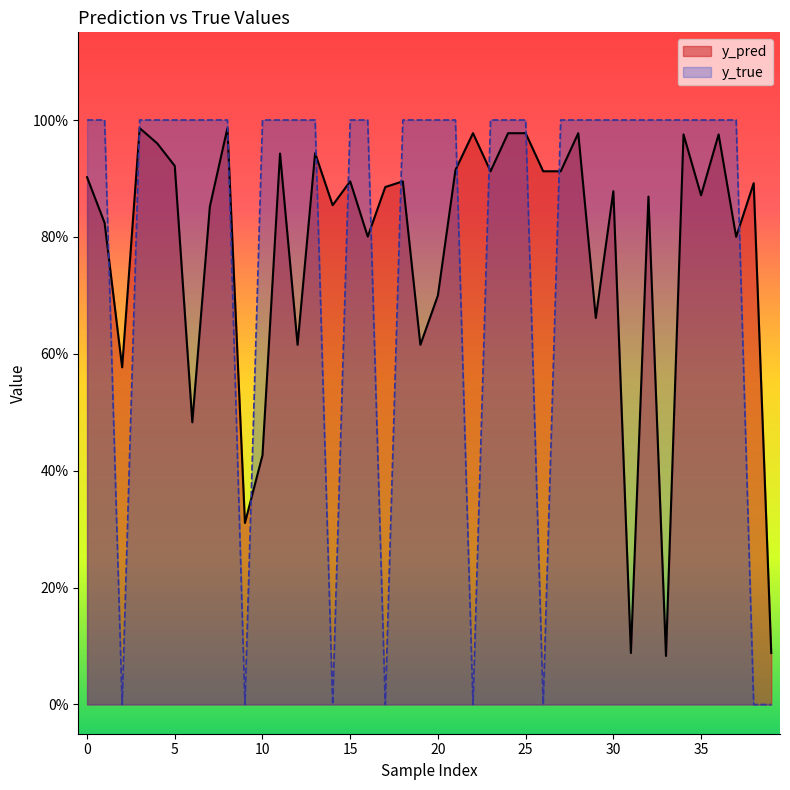

What are all the series names shown in the legend?

y_pred, y_true